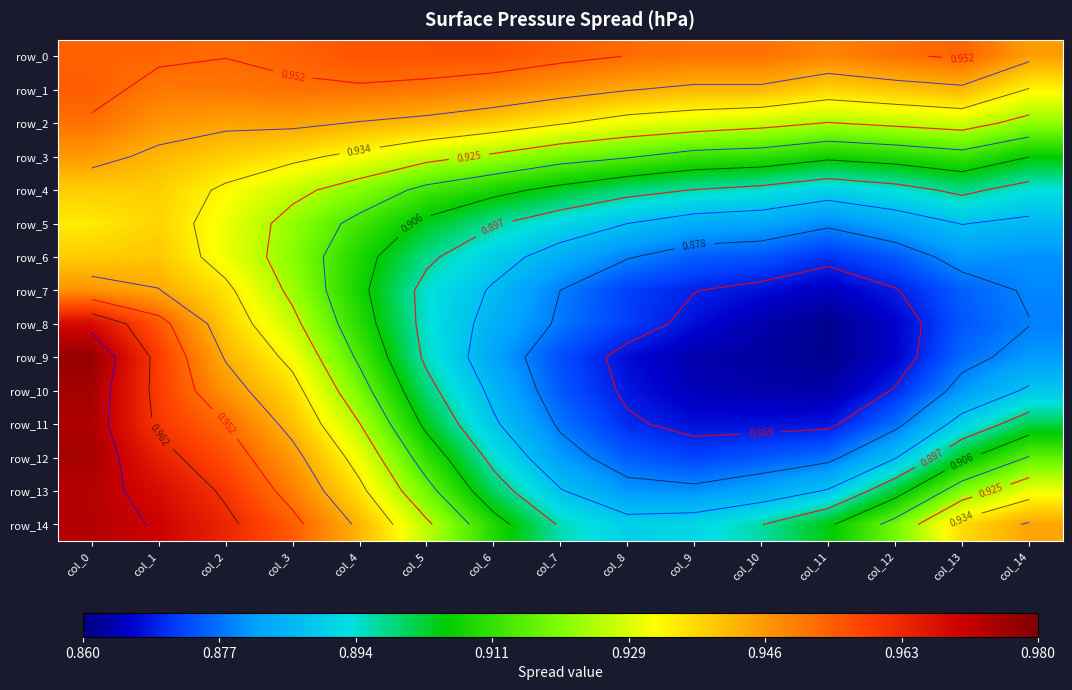

What is the sum of the row_14 values at col_3 and col_0?

1.9